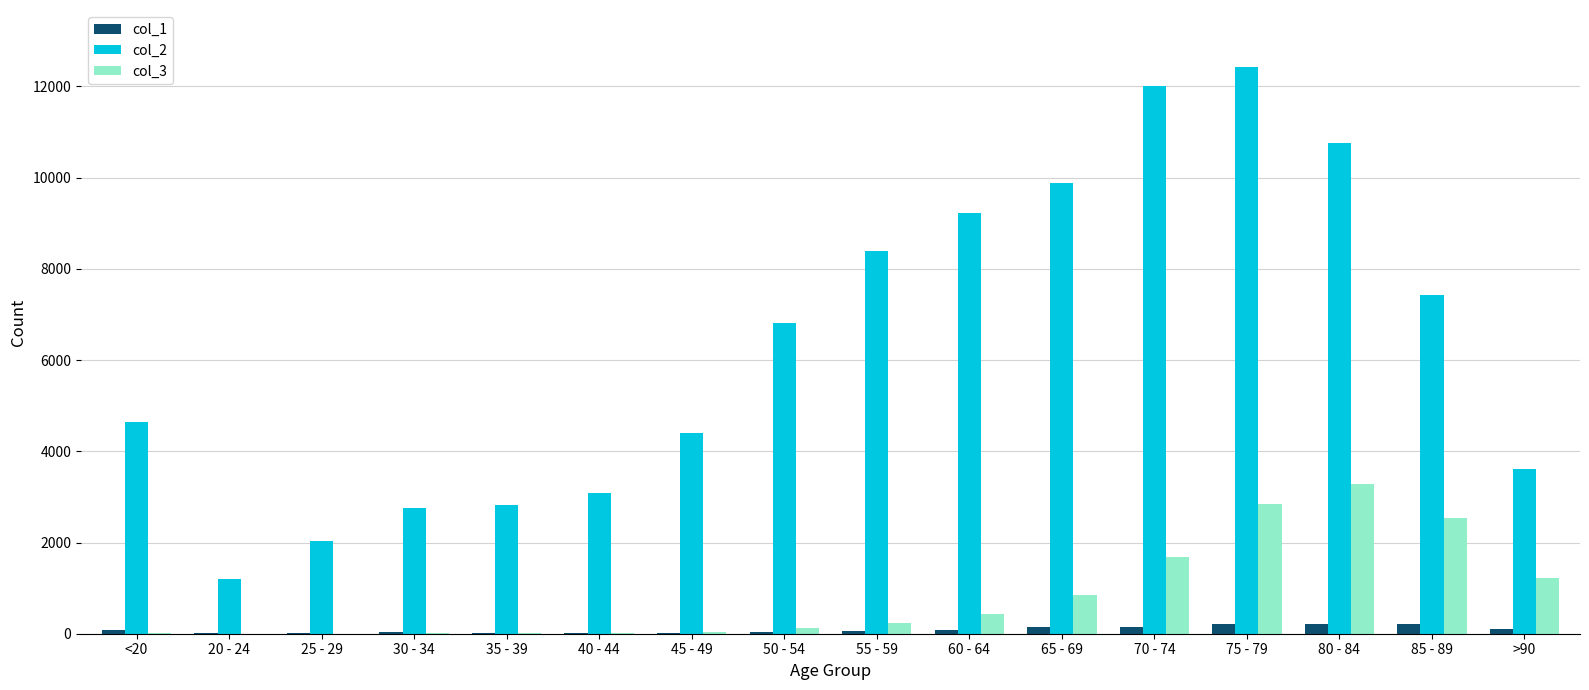

At which label does col_3 reach its peak?

80 - 84